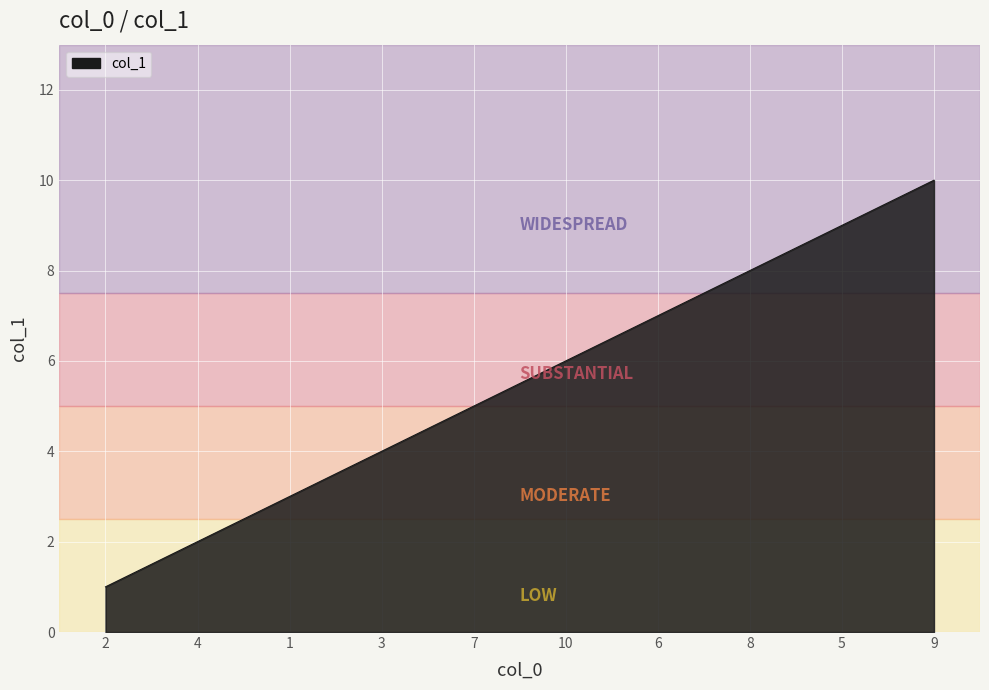

What is the difference between the maximum and minimum values?

9